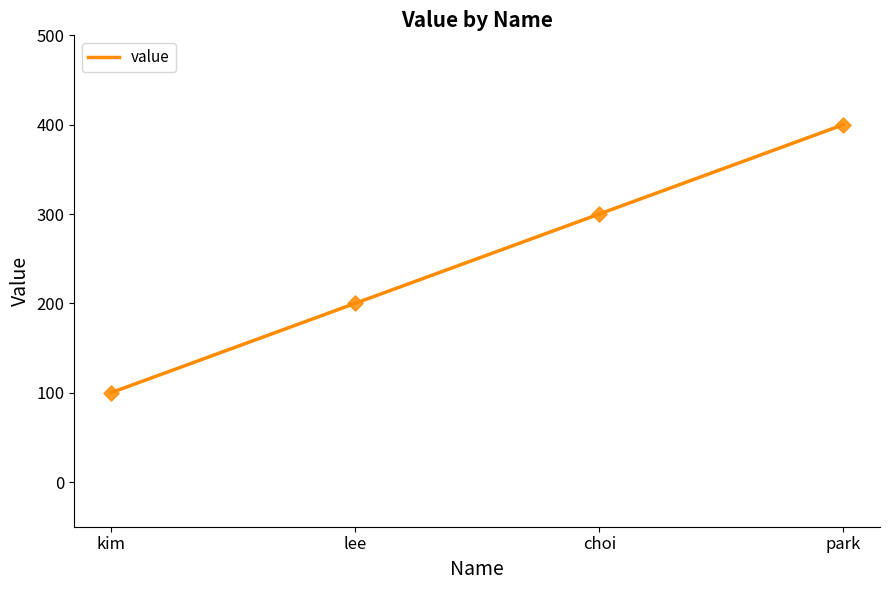

Between choi and kim, which is larger?

choi